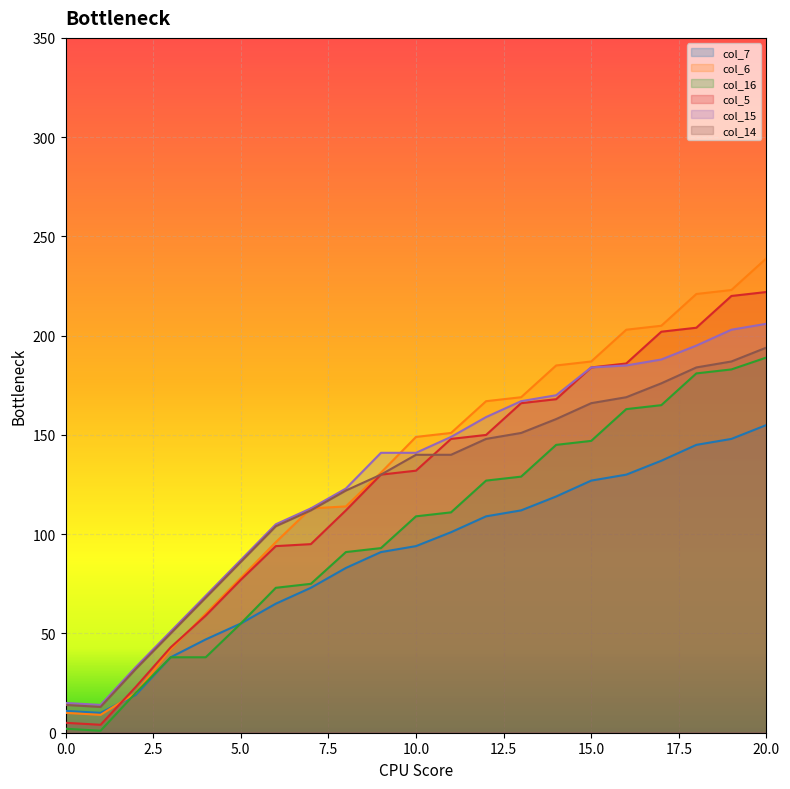

Is it true that col_14 equals 28 at 5.0?

False